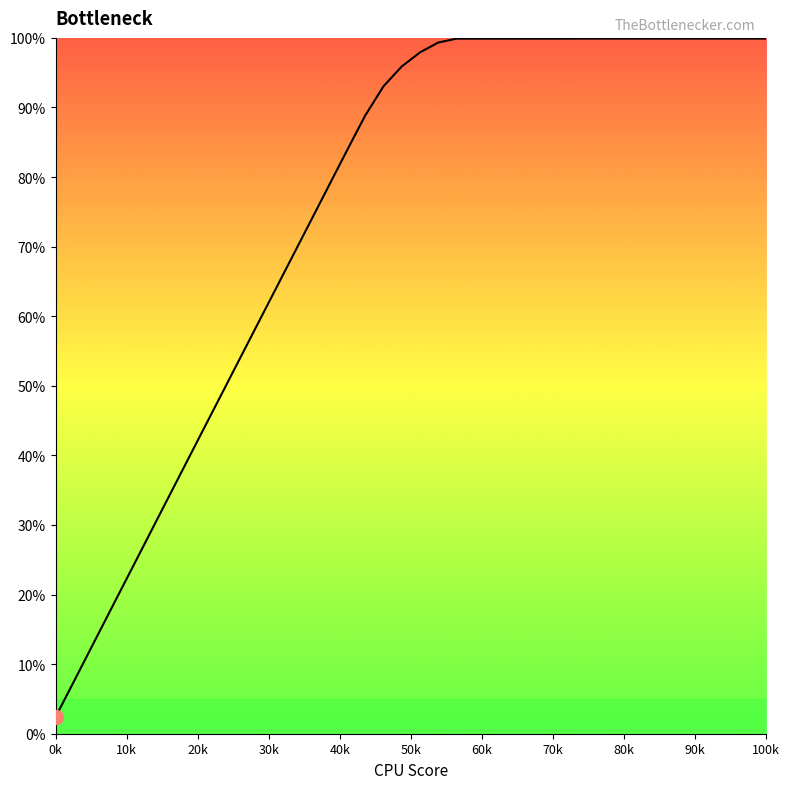

What is the difference between the second highest and second lowest values?

9.2